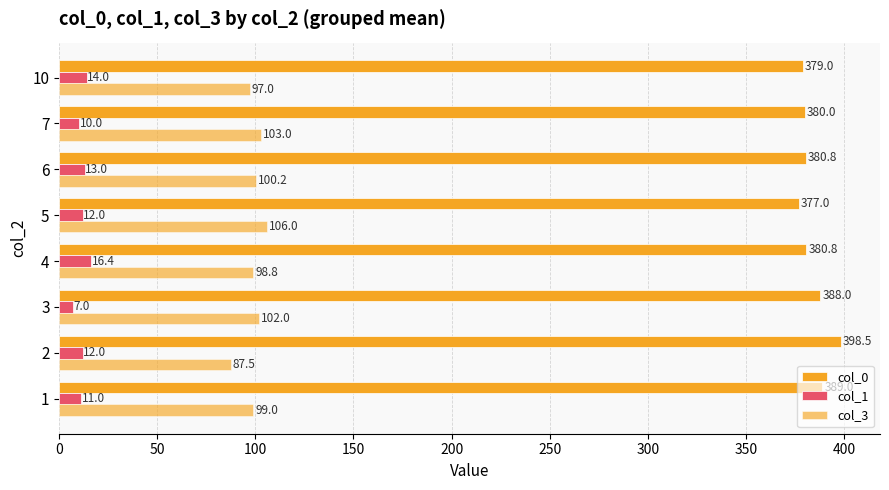

Count the number of categories in the chart.

8